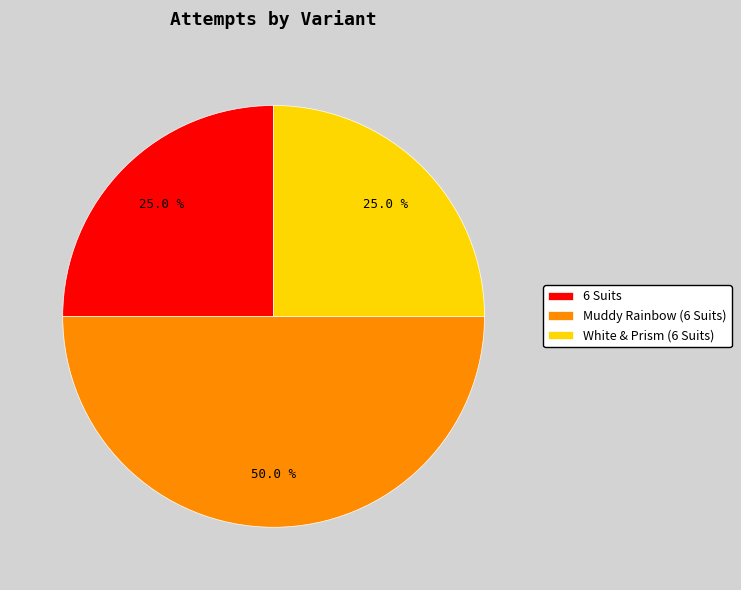

What is the largest slice in the pie chart?

Muddy Rainbow (6 Suits)